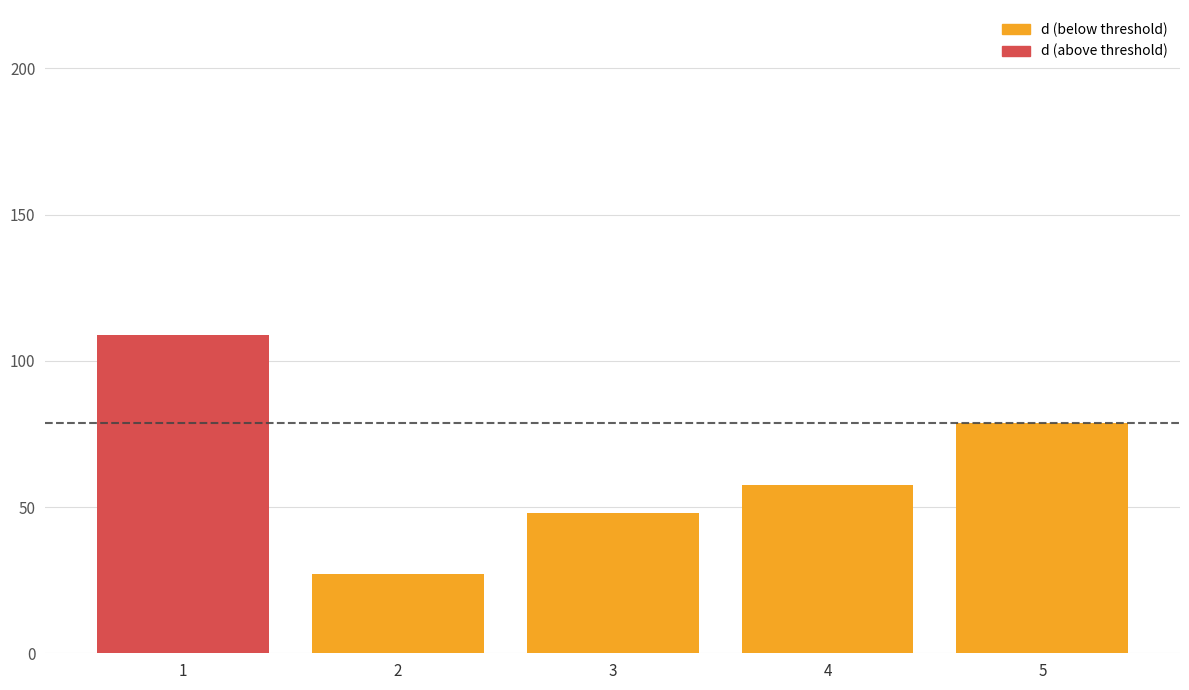

Rank the categories by value from lowest to highest.

2, 3, 4, 5, 1